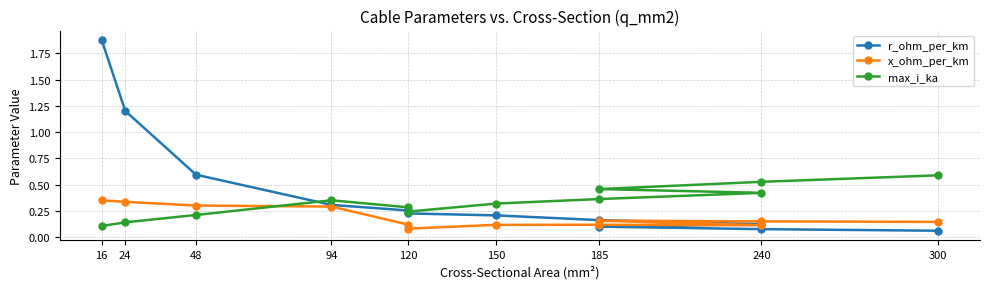

At which label does x_ohm_per_km reach its peak?

16